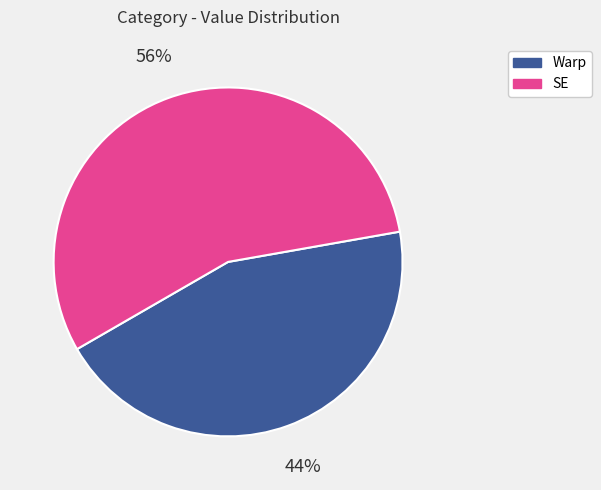

What is the majority slice?

SE